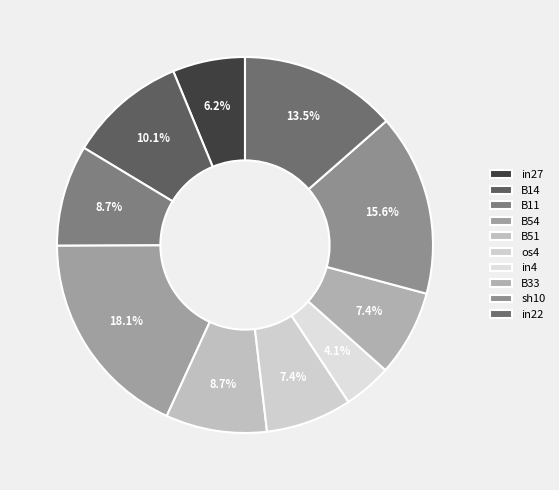

What percentage is the in4 slice, to the nearest percent?

4%